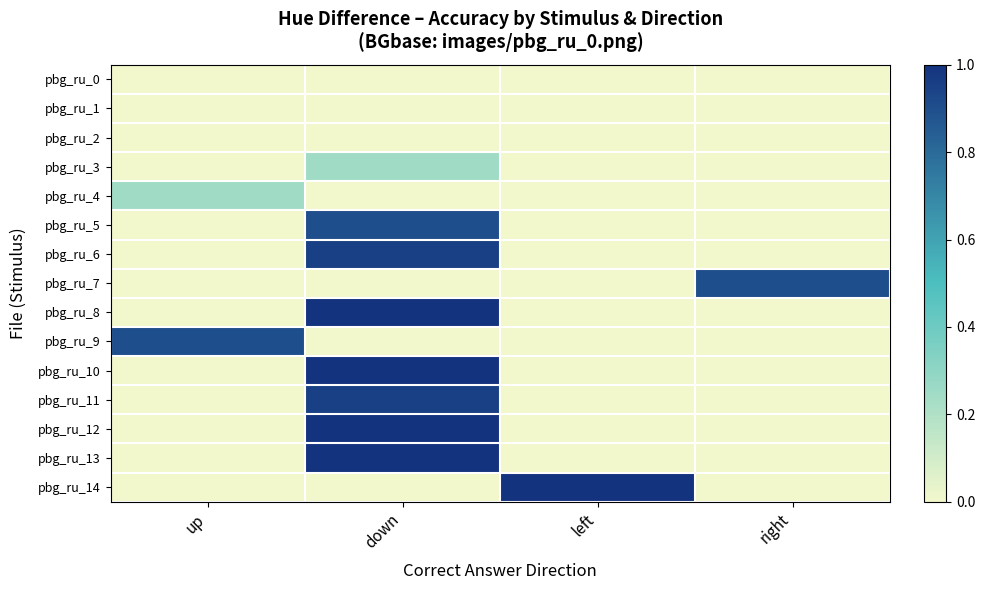

Which series has the widest spread of values?

pbg_ru_8